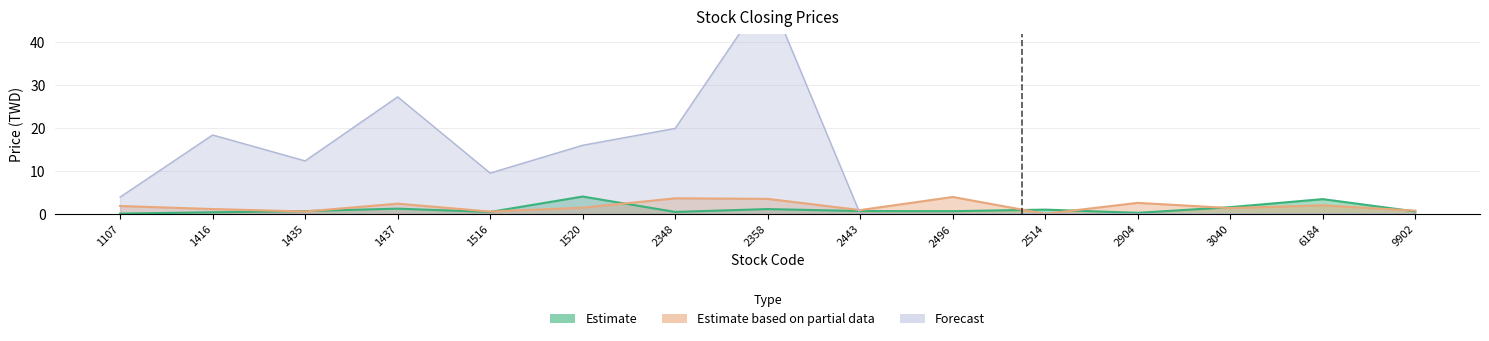

What is the total value across all series at 2443?

1.6